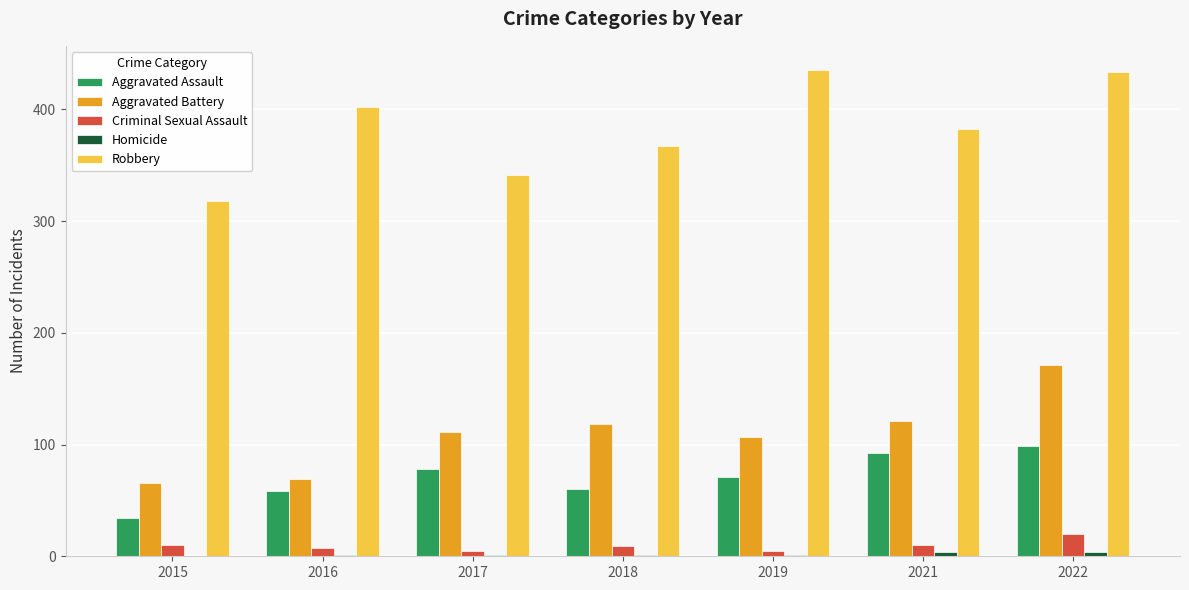

What value does the Aggravated Battery series have at 2022?

171